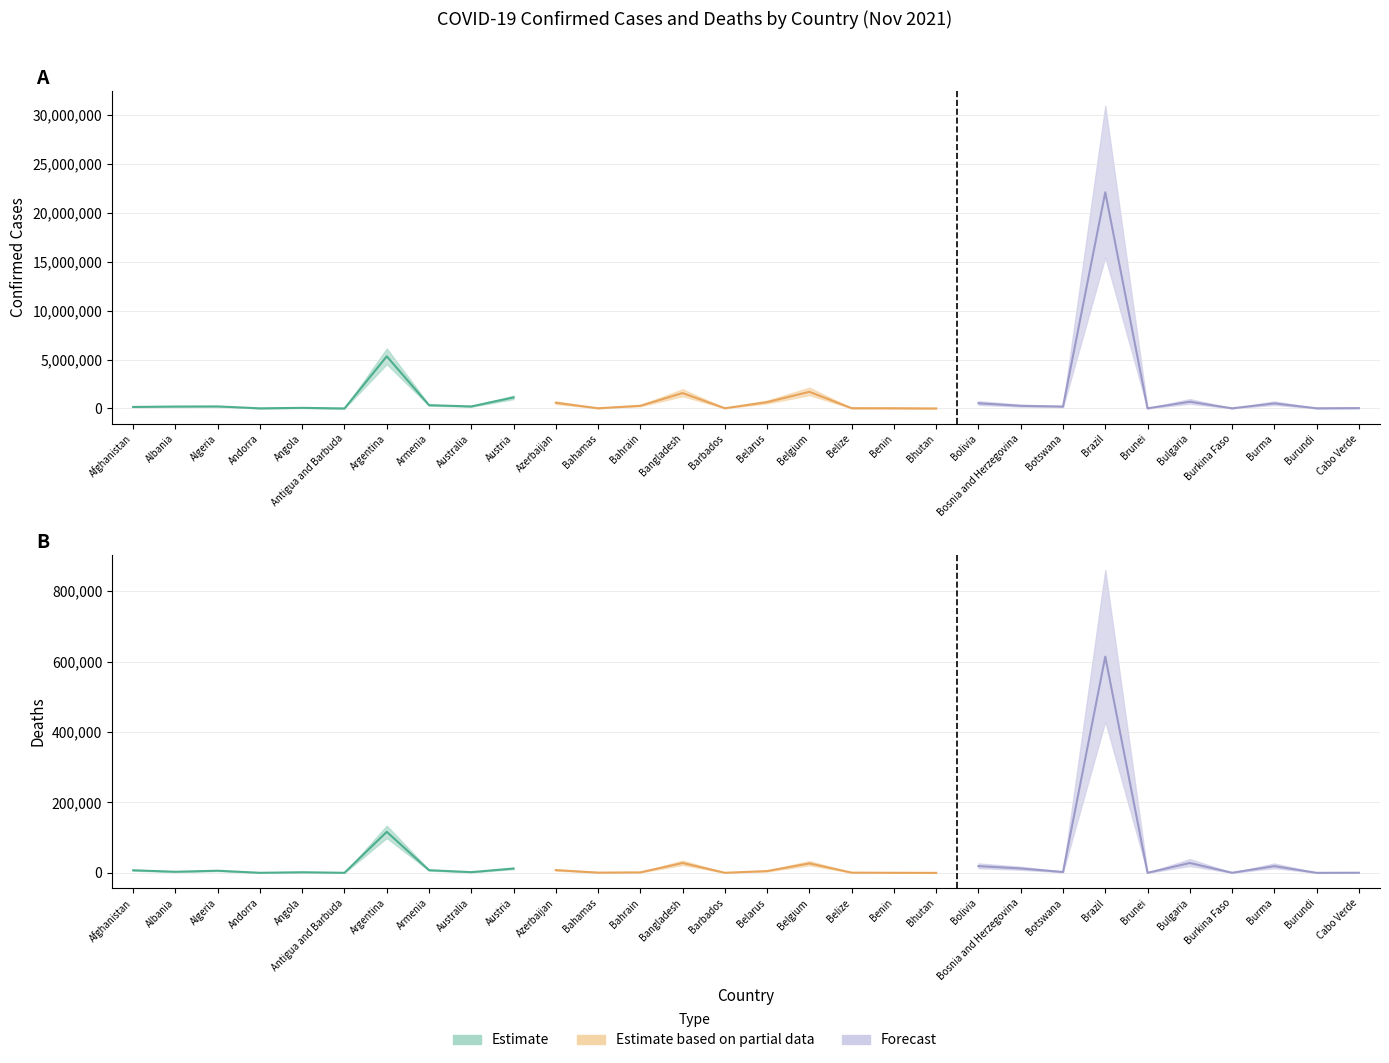

Is this an area chart (filled region under the line)?

No